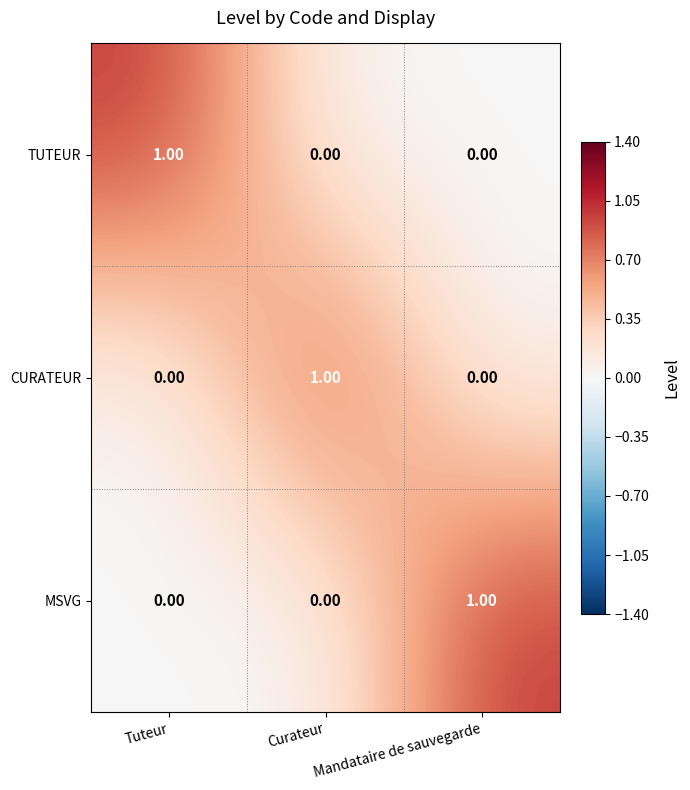

How many categories are shown in the chart?

3